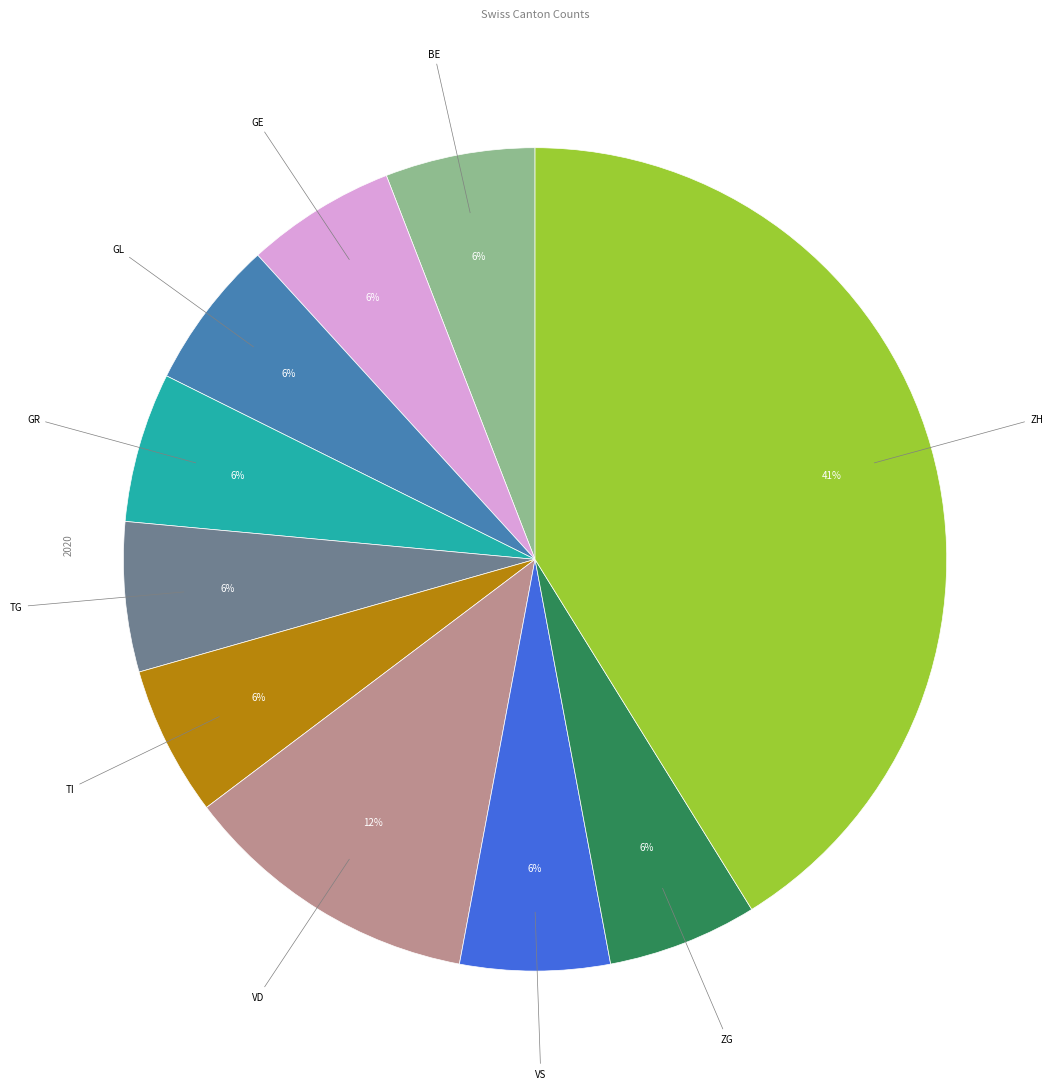

Does any single category account for the majority?

No